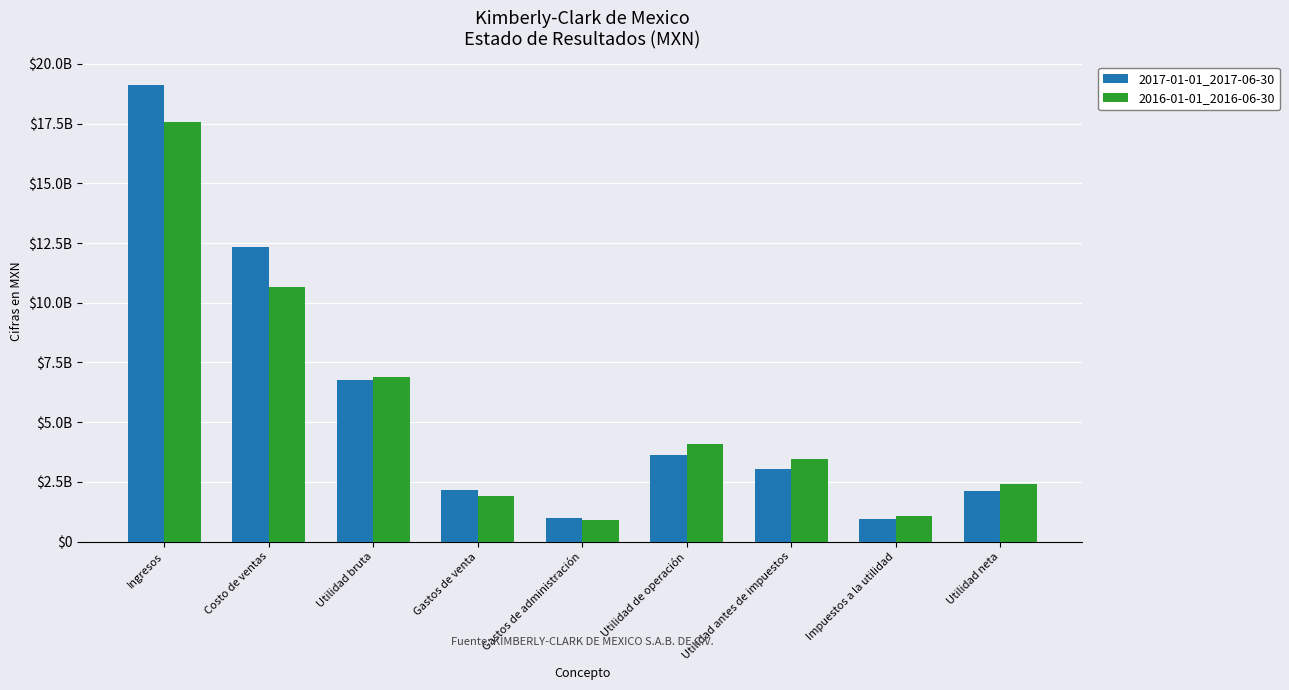

Are the bars grouped side by side (vs. stacked)?

Yes